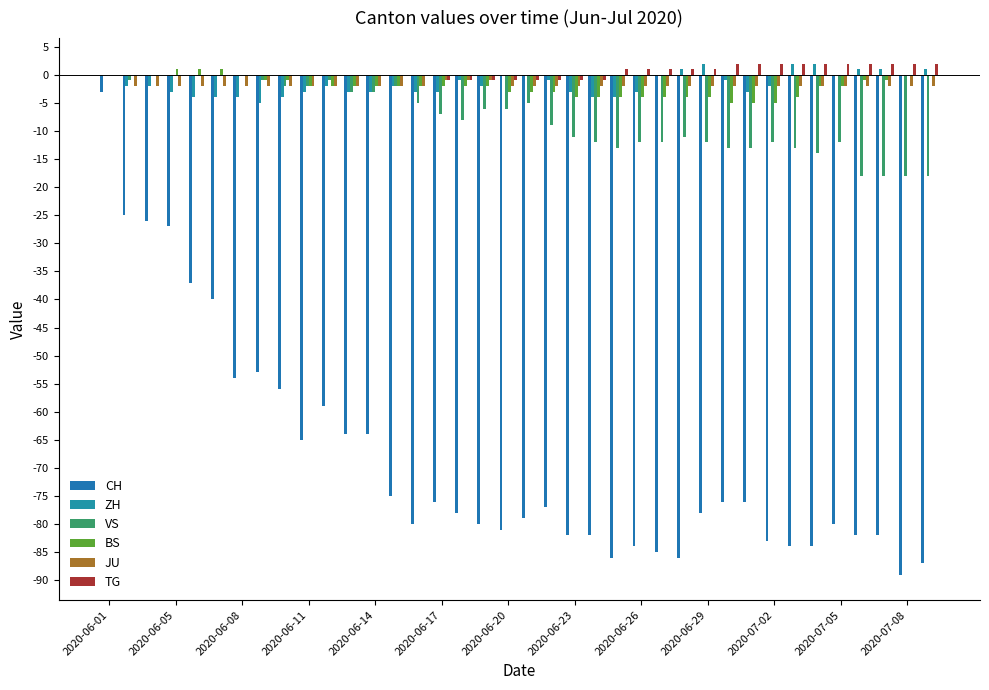

What is the difference between the second highest and minimum values in the TG series?

3